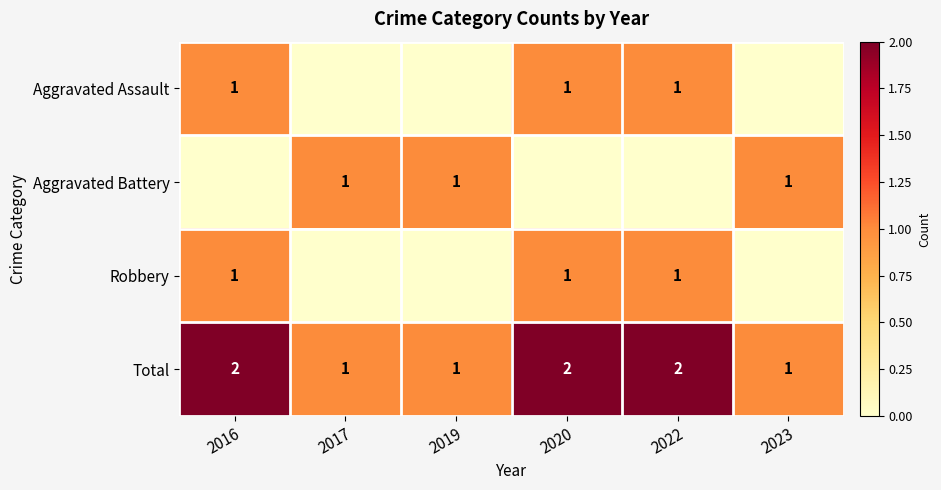

What is the total value across all series at 2017?

2